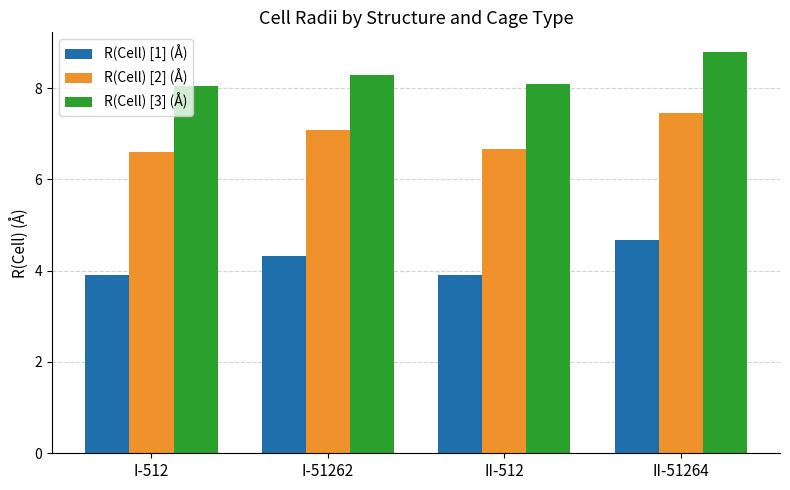

Is the value of R(Cell) [2] (Å) at I-51262 greater than the value of R(Cell) [1] (Å) at II-512?

Yes